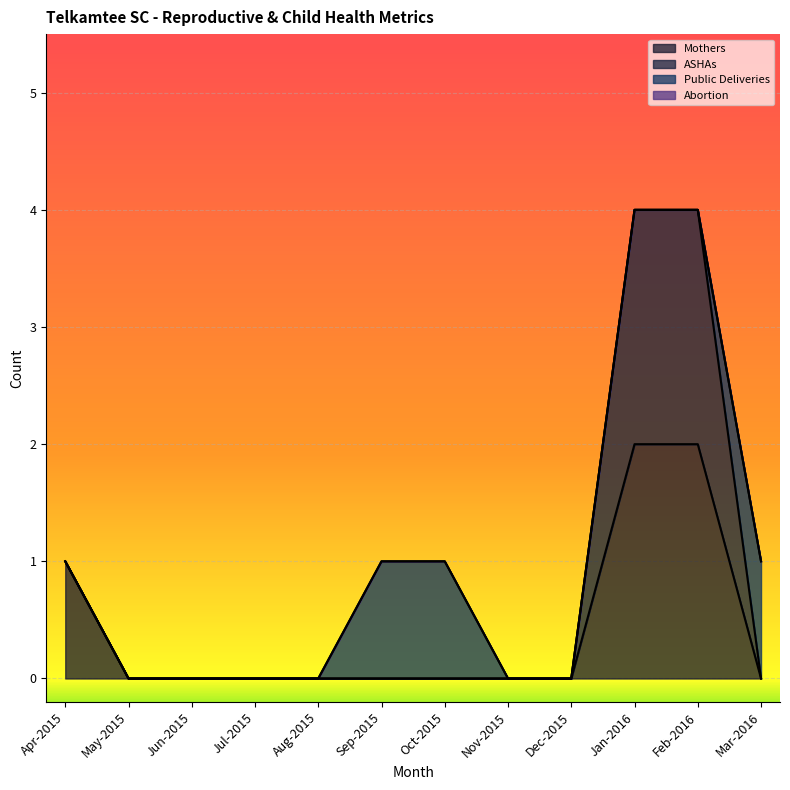

The Mothers series shows -1 at Dec-2015. True or false?

False